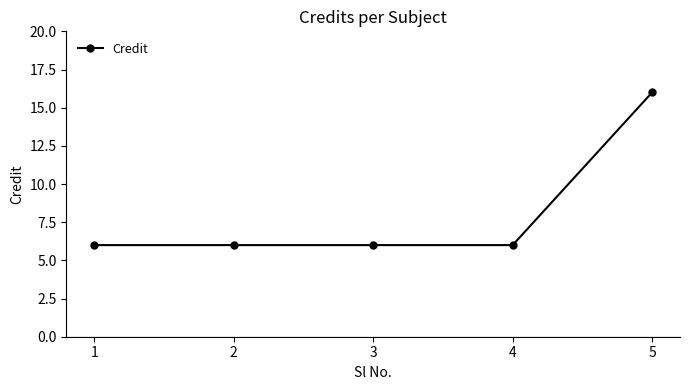

Count the number of data series in this chart.

1